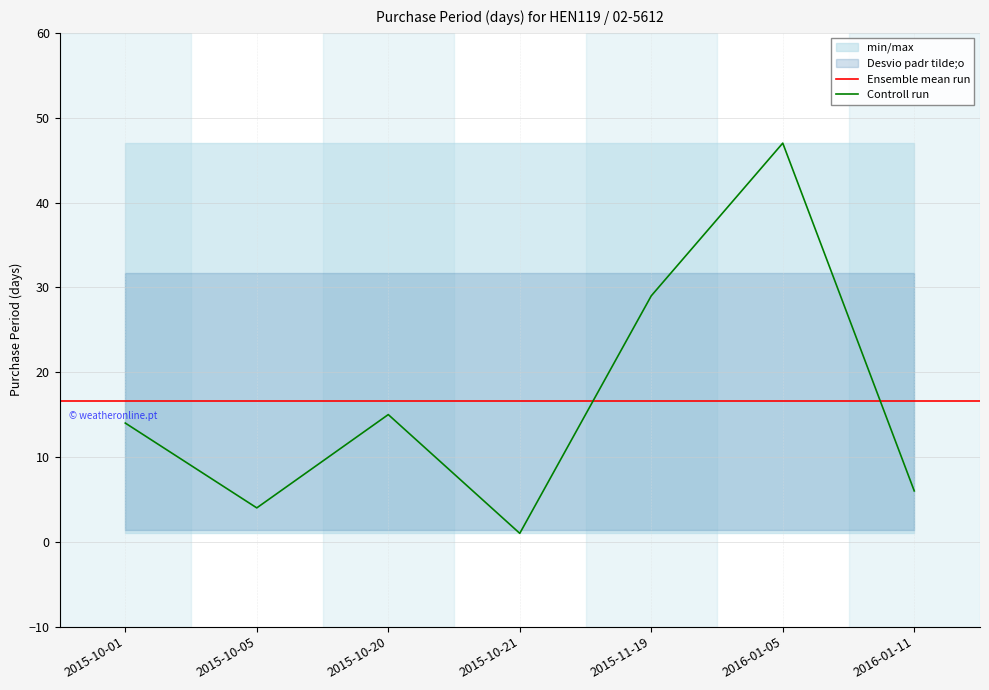

How many points are lower than both their immediate neighbors (excluding endpoints)?

2